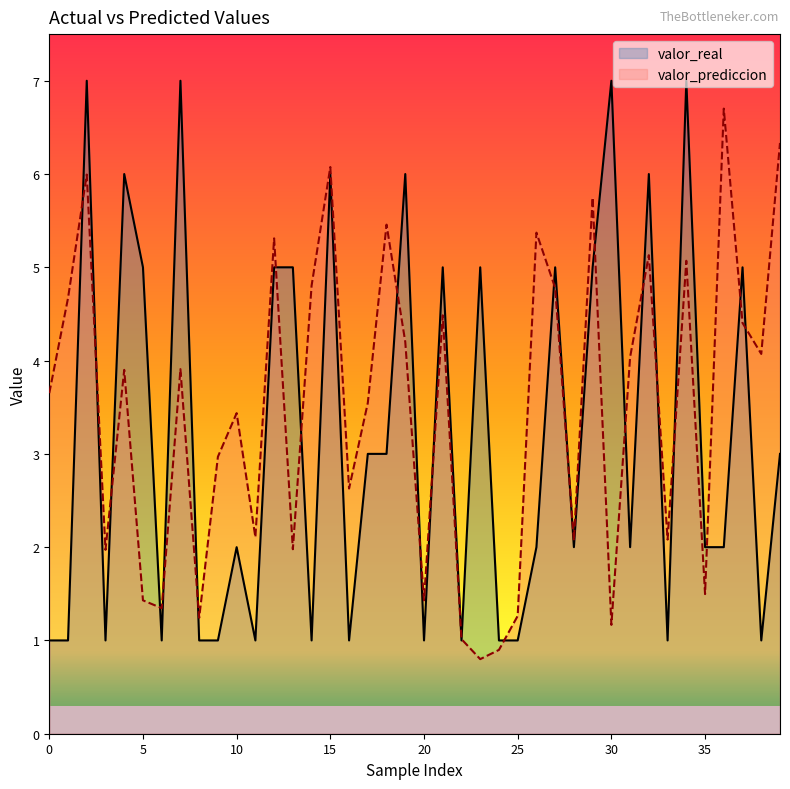

What is the minimum value shown in the chart?

0.8